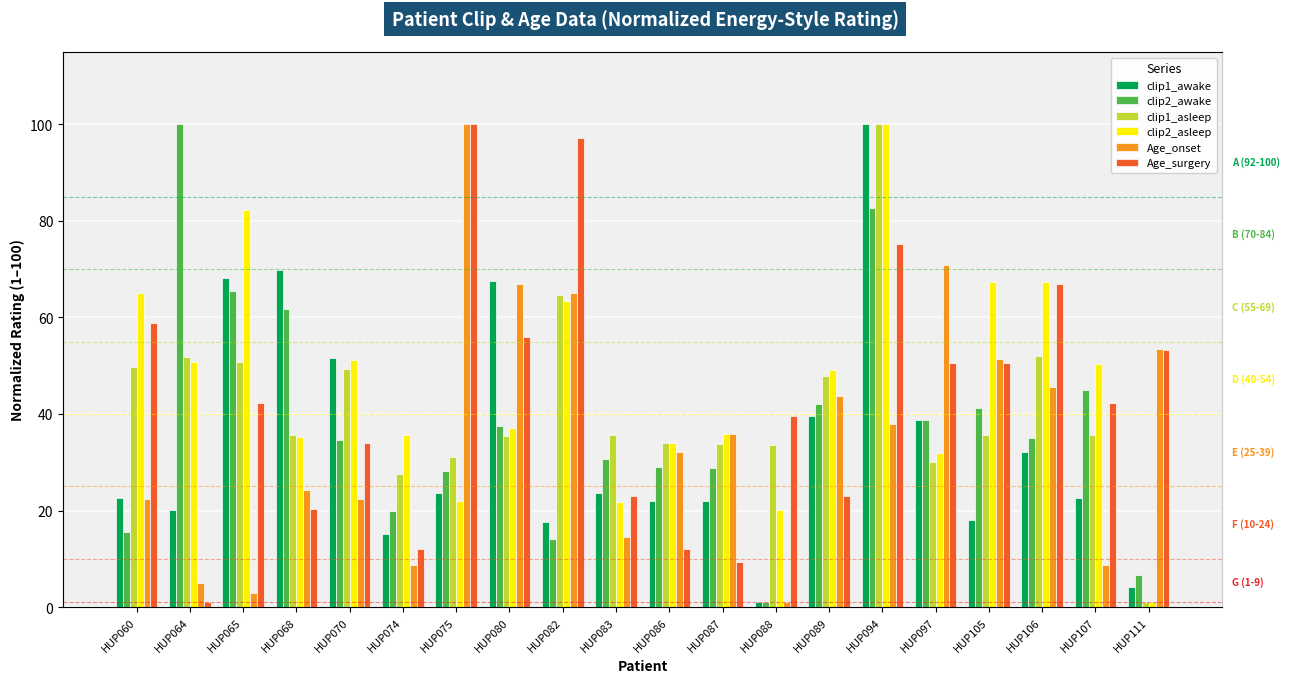

Are the bars grouped side by side (vs. stacked)?

Yes